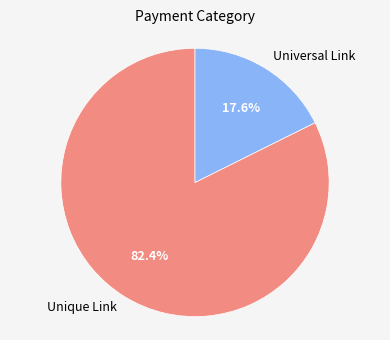

How many slices are in this pie chart?

2